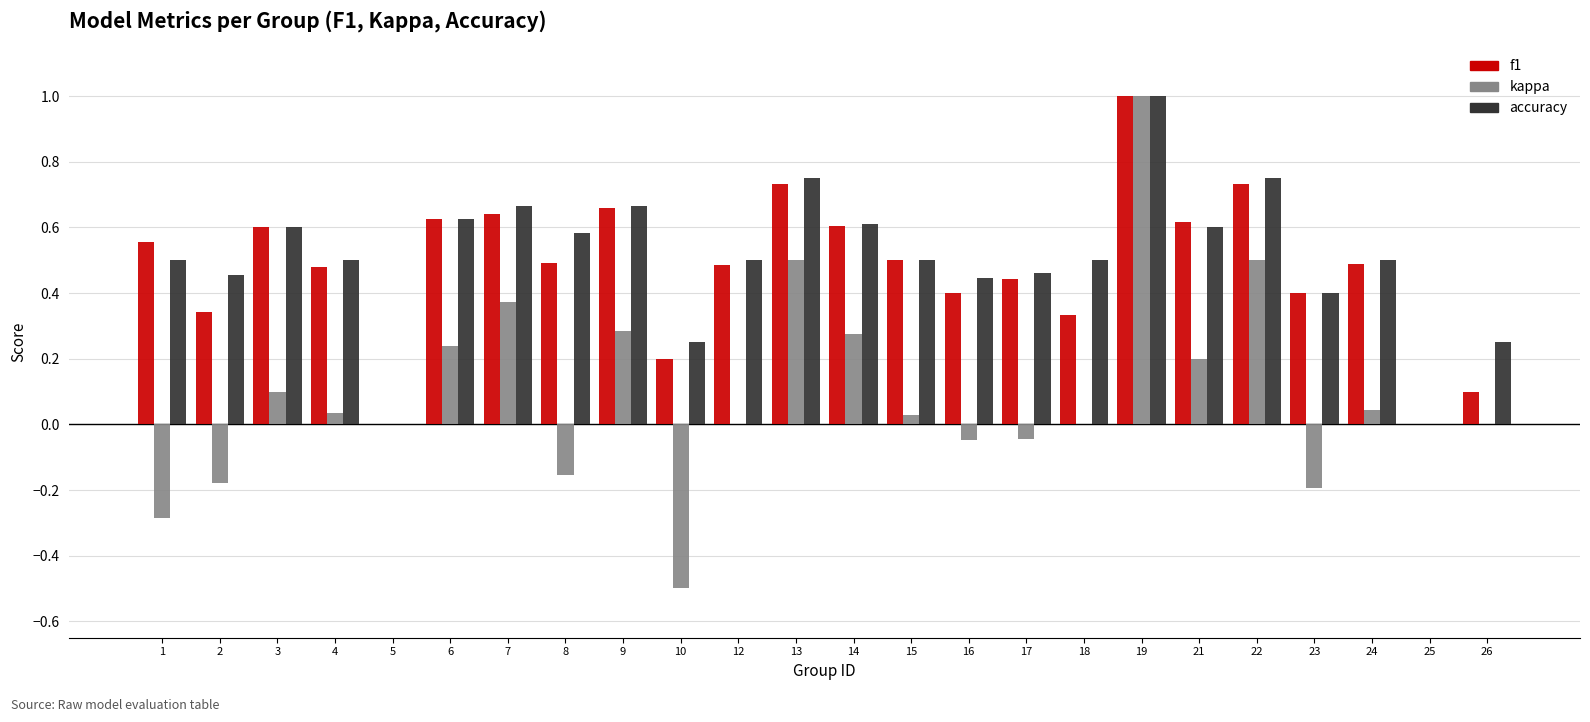

Does the chart contain stacked bars?

No